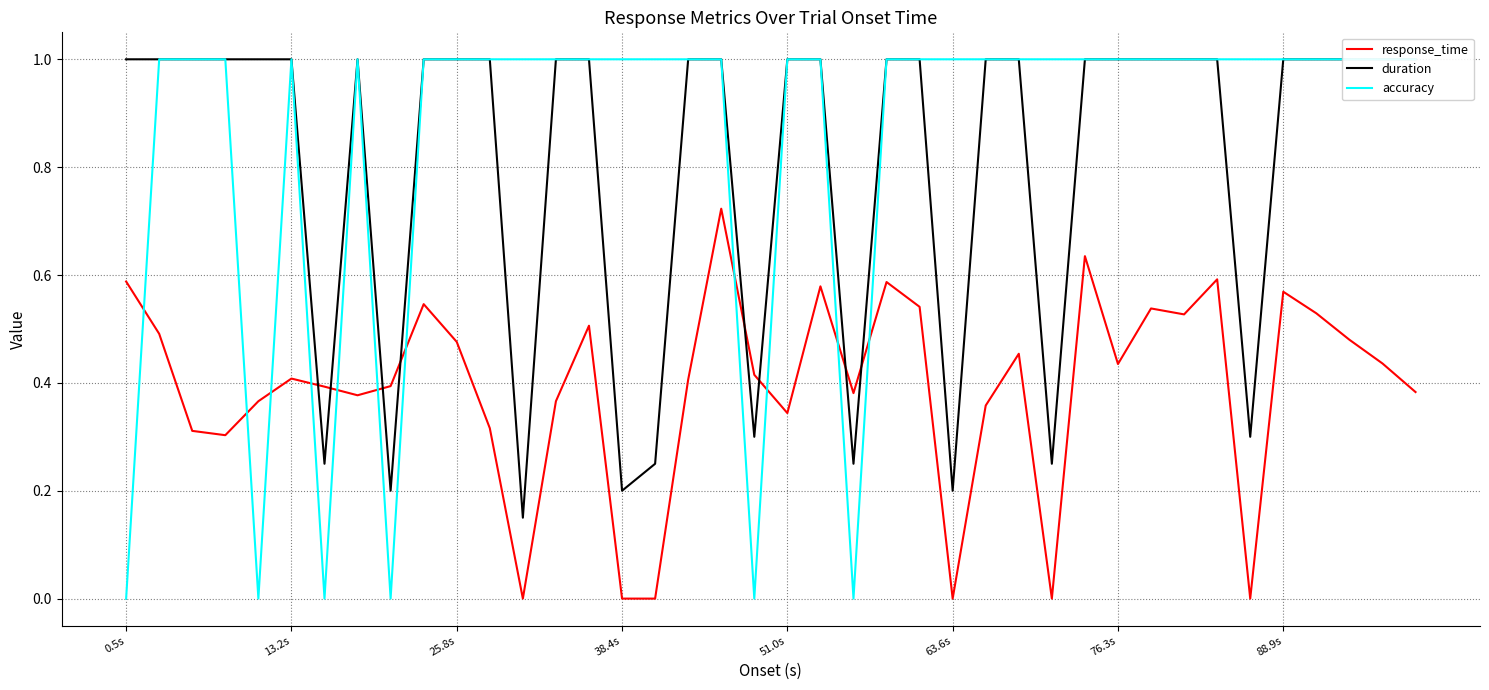

At how many categories does at least one series exceed 0?

40